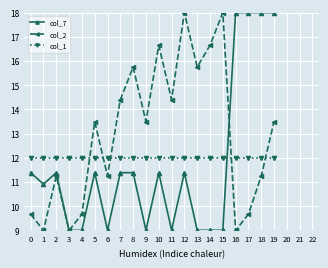

What is the sum of all col_1 values?

240.0